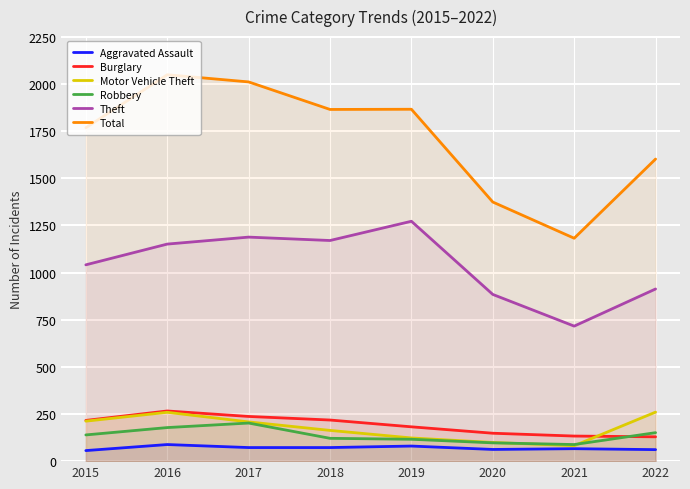

Is the value of Burglary at 2020 greater than the value of Aggravated Assault at 2019?

Yes